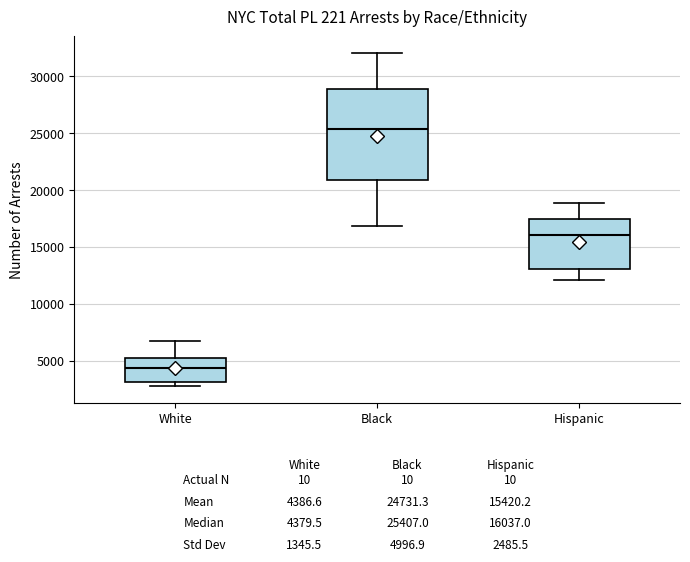

Which box is the tallest, from its lower edge to its upper edge?

Black